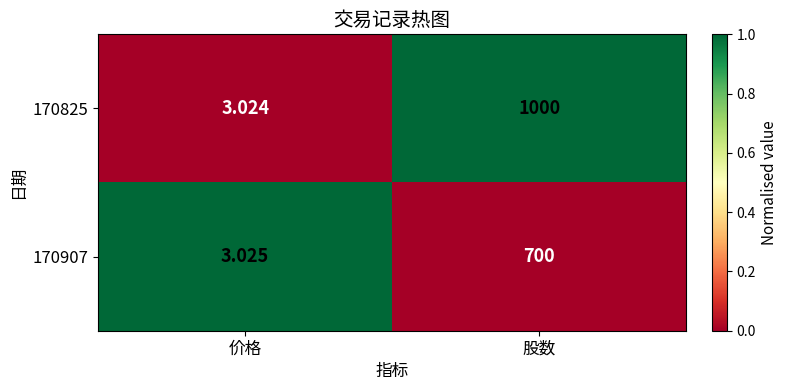

At 股数, list the series in order from smallest to largest.

170907, 170825